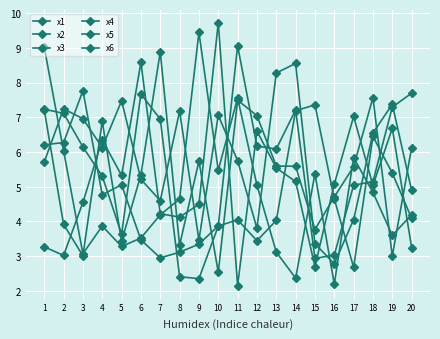

In x4, how many points are higher than both neighbors (excluding endpoints)?

5